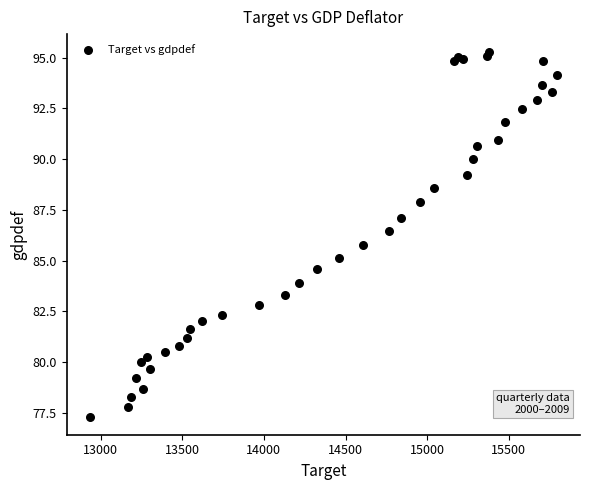

What Y value in the scatter plot is closest to 86?

85.8